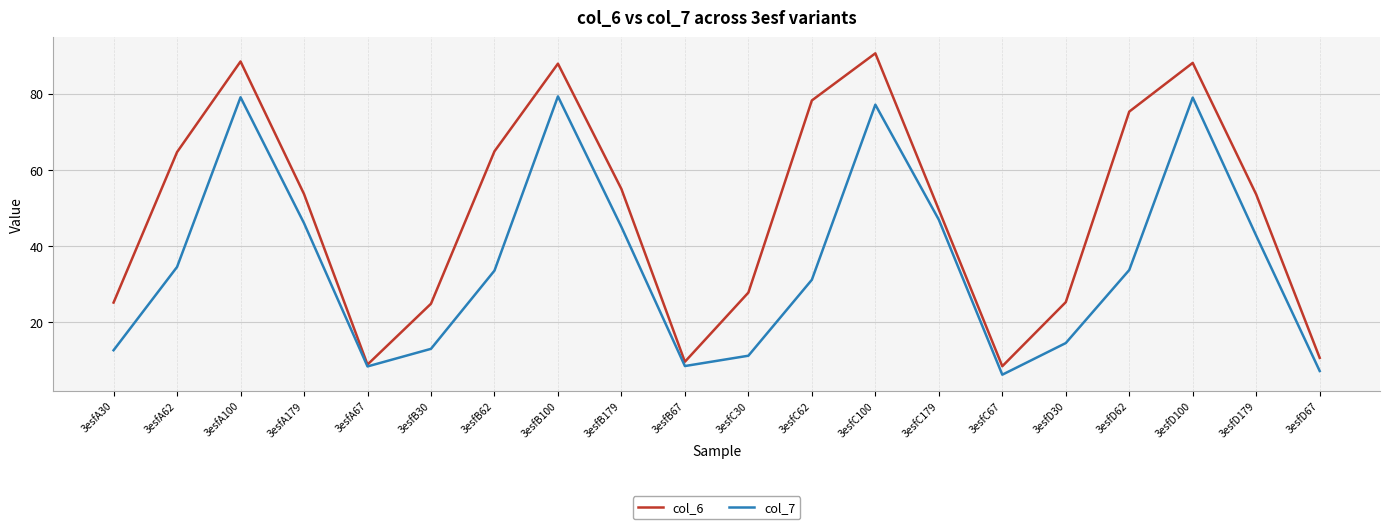

Which series changed the most between 3esfA30 and 3esfA179?

col_7